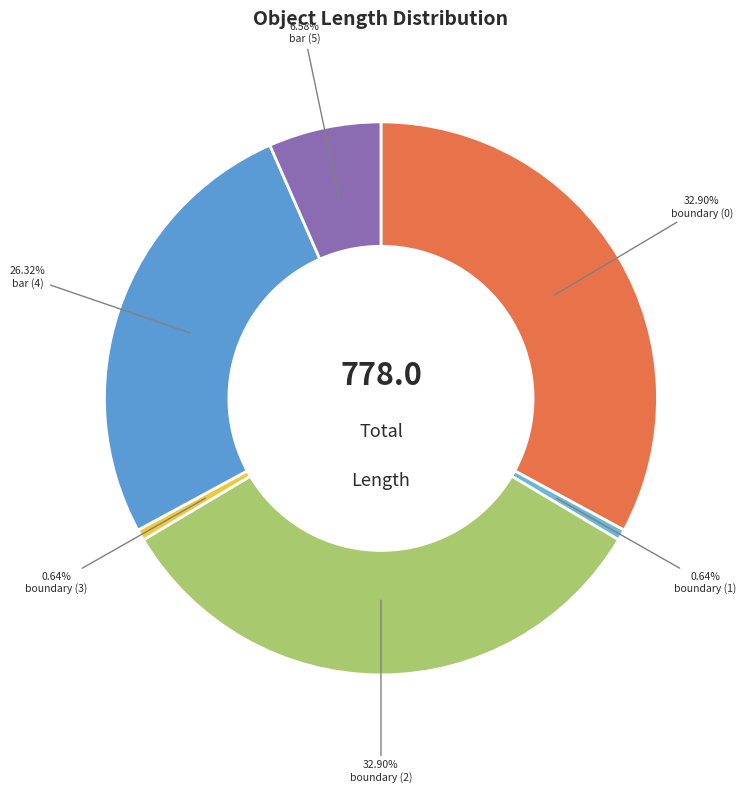

Count the number of slices in the pie.

6